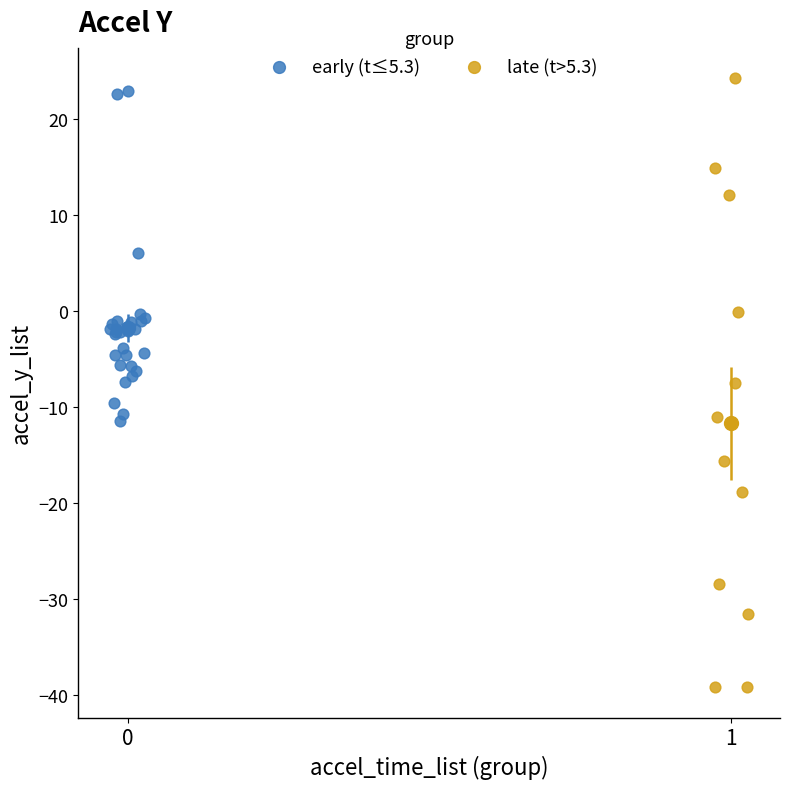

Which series reaches the maximum Y coordinate?

late (t>5.3)